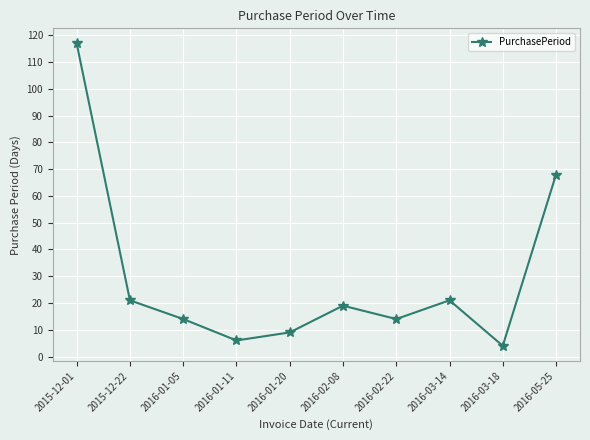

True or false: the data has more than 0 interior local peaks.

True